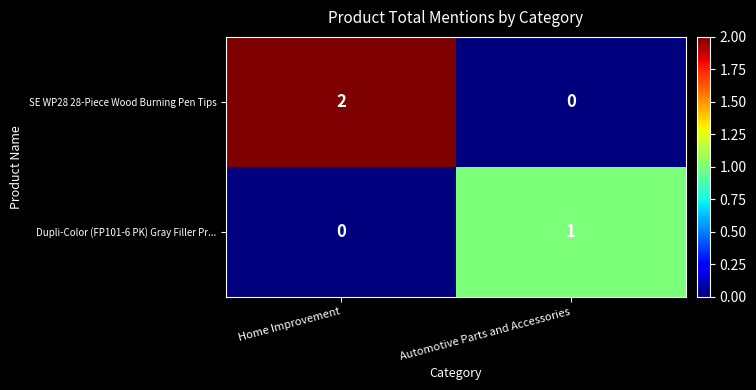

Which series has the widest spread of values?

SE WP28 28-Piece Wood Burning Pen Tips